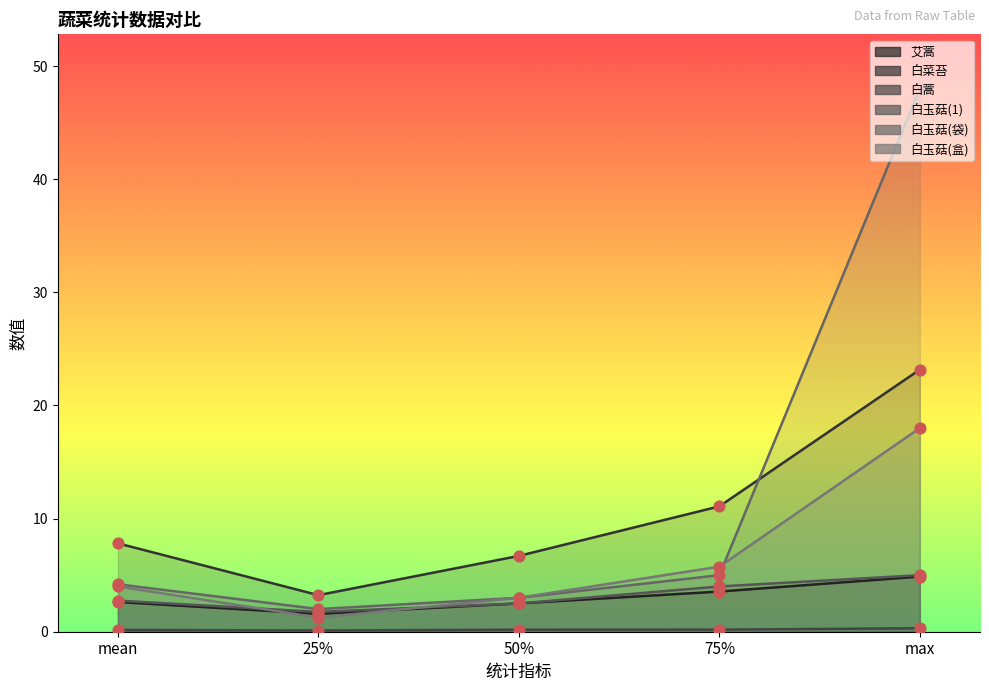

What are all the series names shown in the legend?

艾蒿, 白菜苔, 白蒿, 白玉菇(1), 白玉菇(袋), 白玉菇(盒)